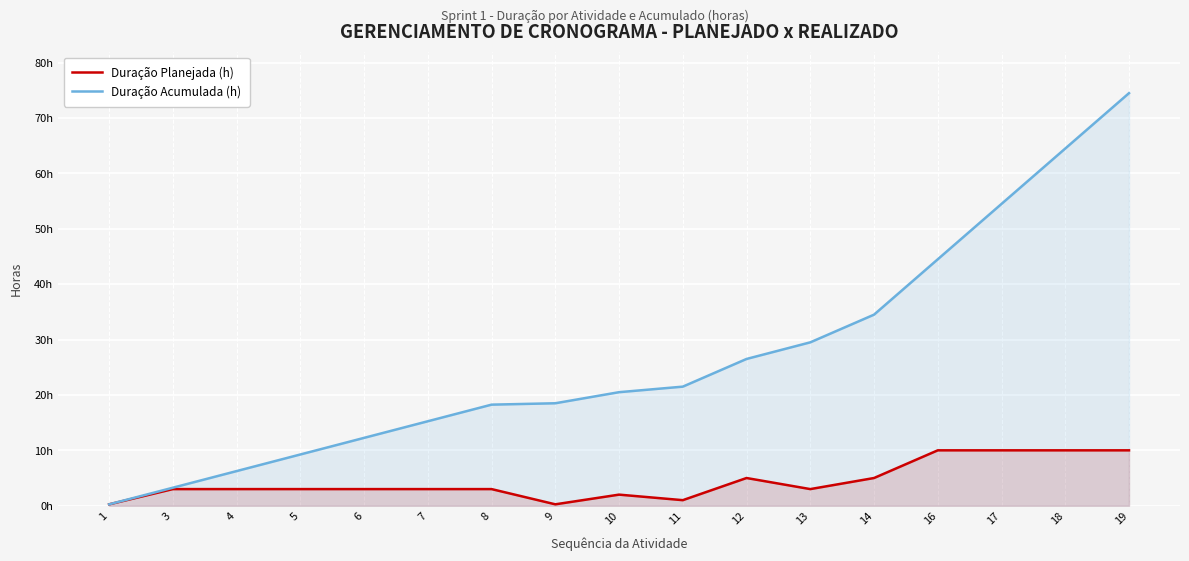

Does the chart display data point markers on the line(s)?

No